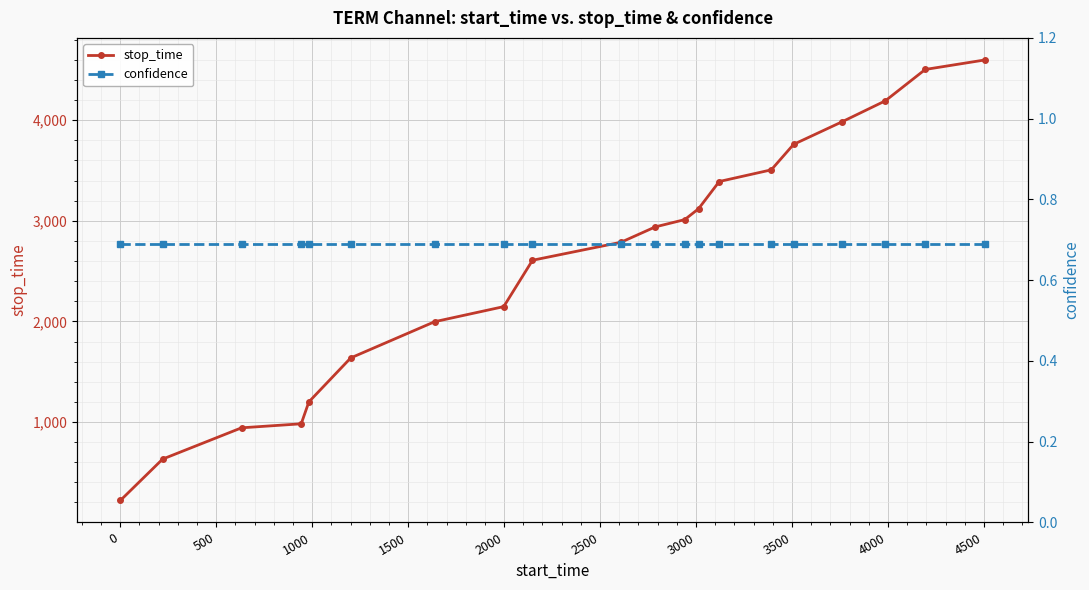

List the series in order of their overall mean, lowest first.

confidence, stop_time